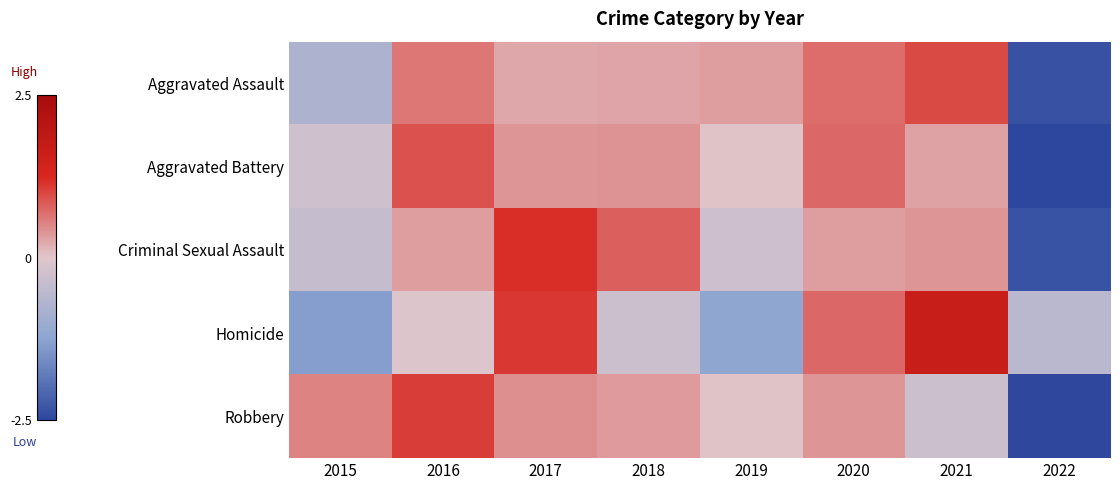

Which label corresponds to the largest value in the chart?

2021